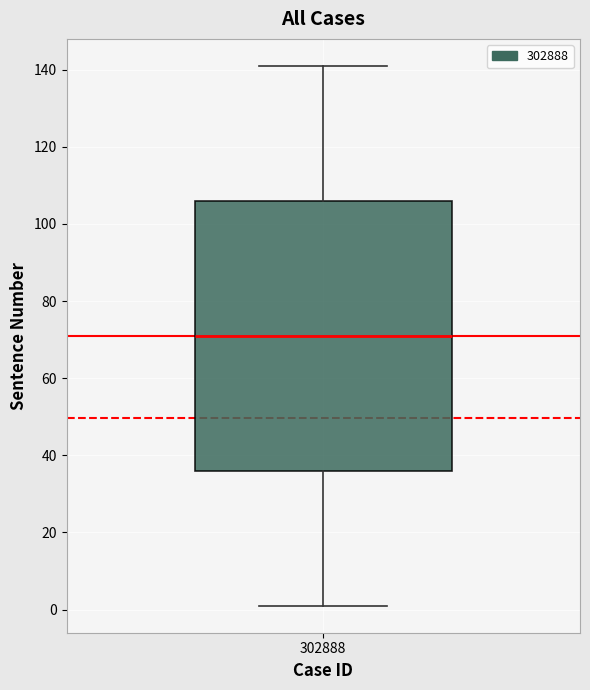

Read this box plot against the y-axis: the position of the median line, the range covered by the box, and the ends of both whiskers. The values are not printed on the chart, so give them approximately, as read against the axis.

median 72, box 36 to 106, whiskers 2 to 142